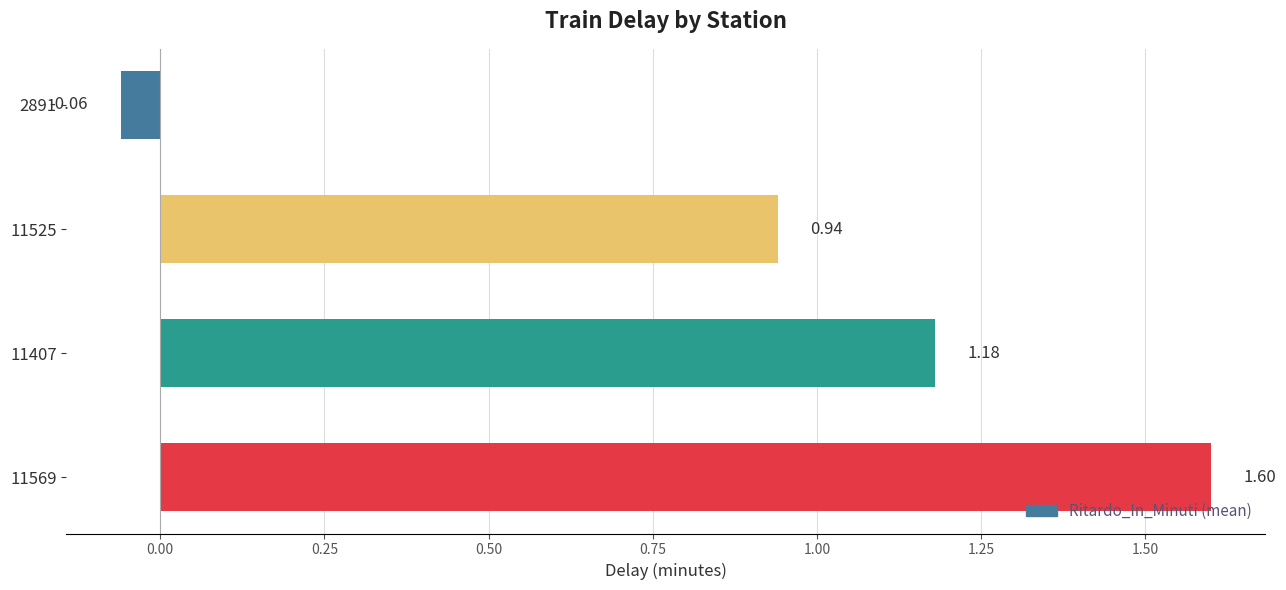

Rank the categories by value from highest to lowest.

11569, 11407, 11525, 2891